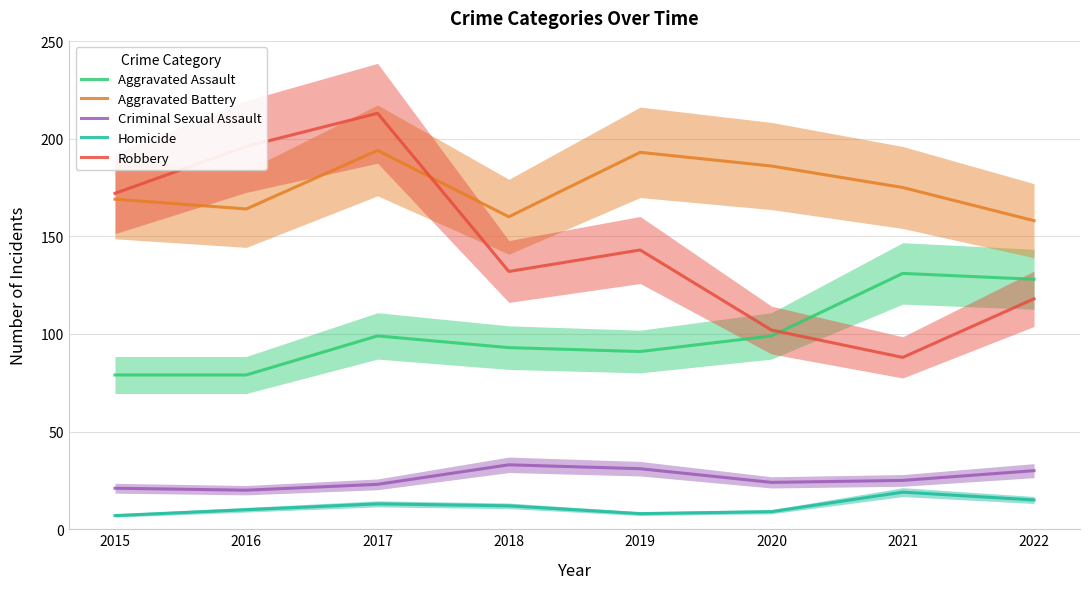

What are all the series names shown in the legend?

Aggravated Assault, Aggravated Battery, Criminal Sexual Assault, Homicide, Robbery